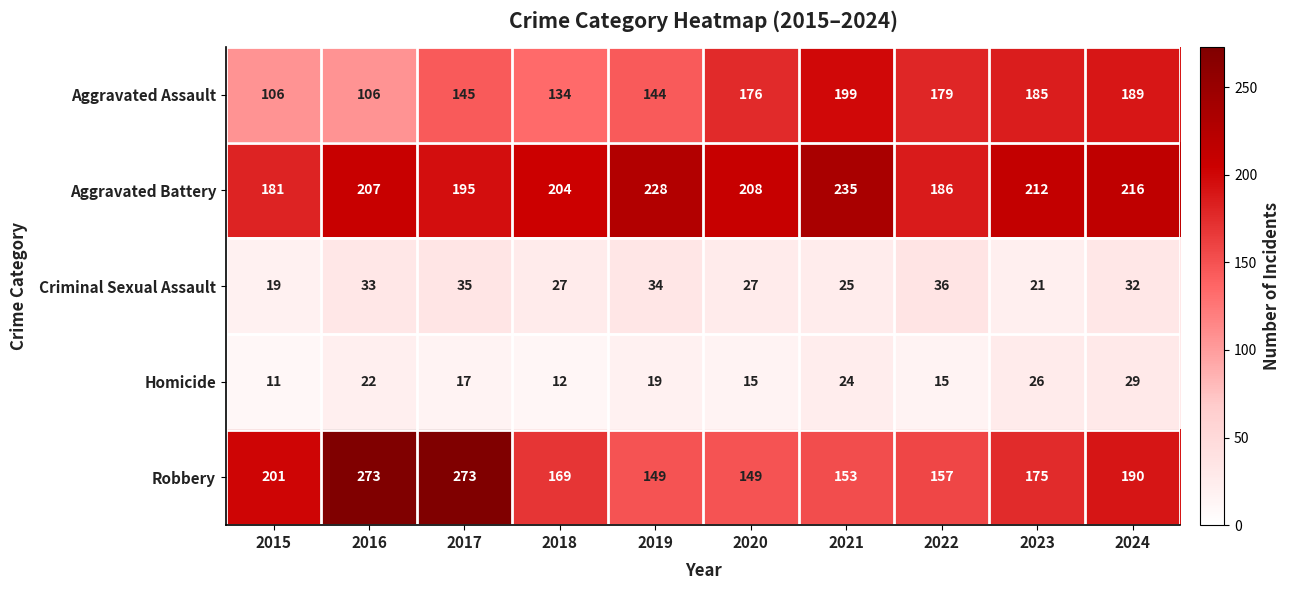

What is the smallest value displayed?

11